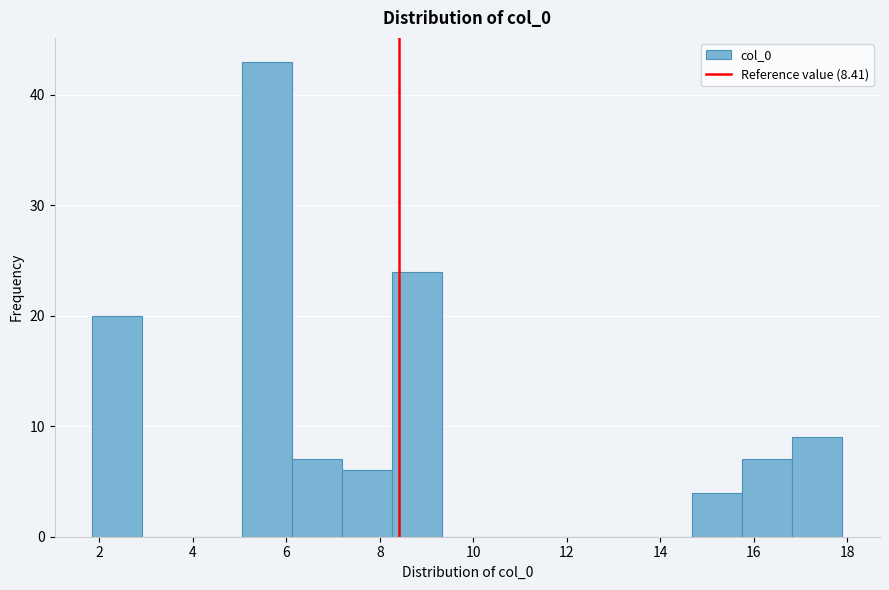

How tall is the bar that spans 15.8 to 16.8 on the x-axis? Neither the bar edges nor the heights are printed on the chart, so give them approximately, as read against the axes.

7